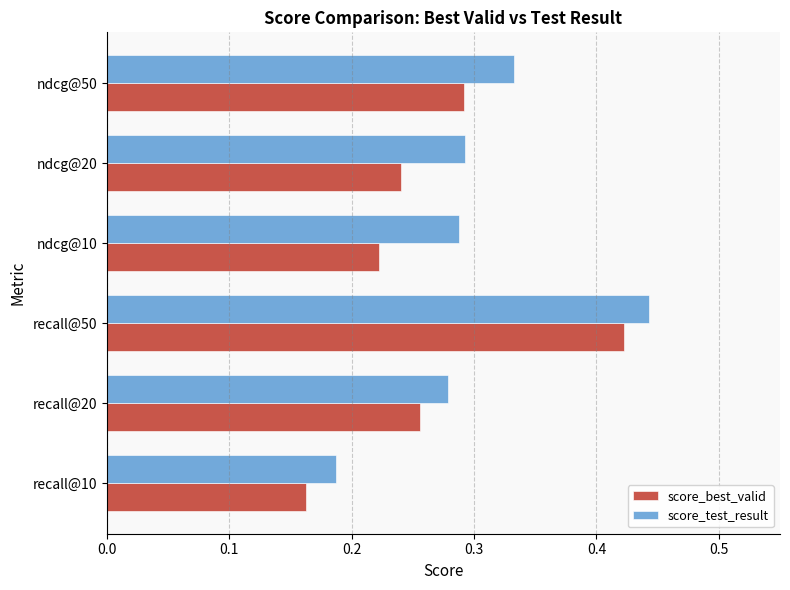

The value of score_test_result at recall@50 is 0.6. True or false?

False